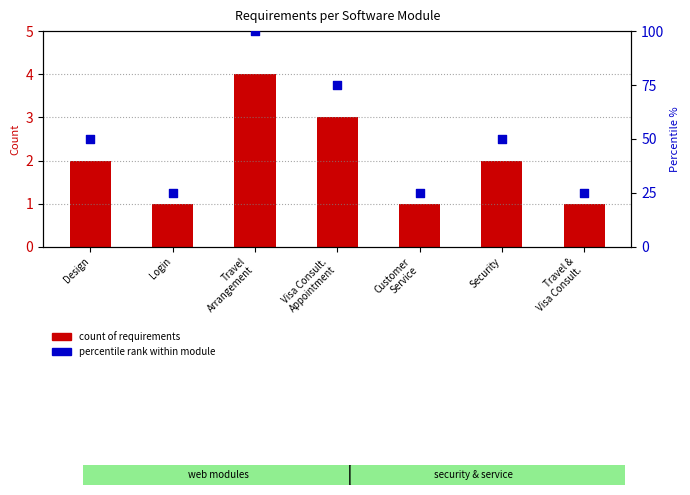

What is the total value across all series at Customer
Service?

26